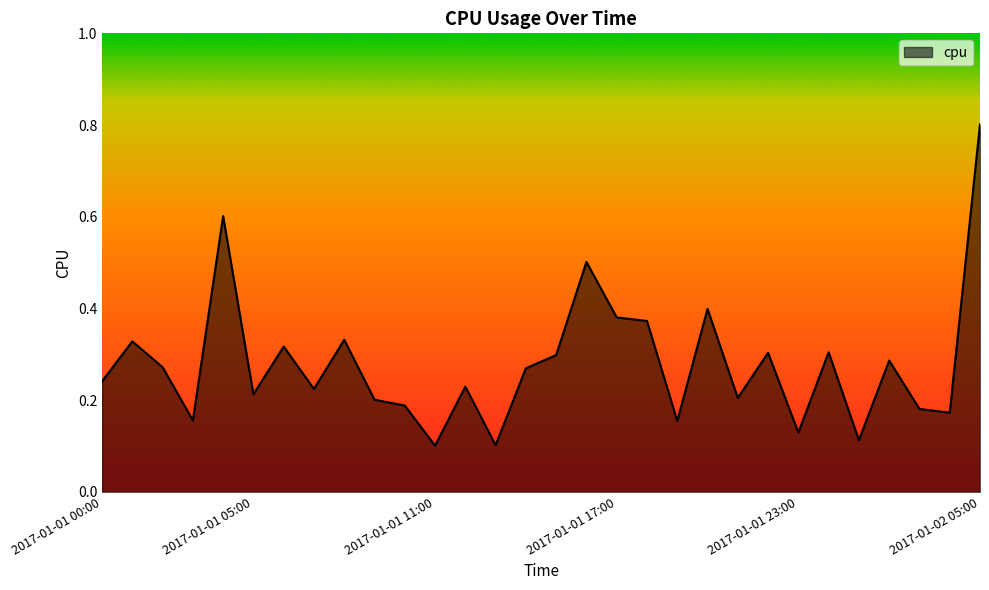

What is the difference between the maximum and minimum values?

0.7